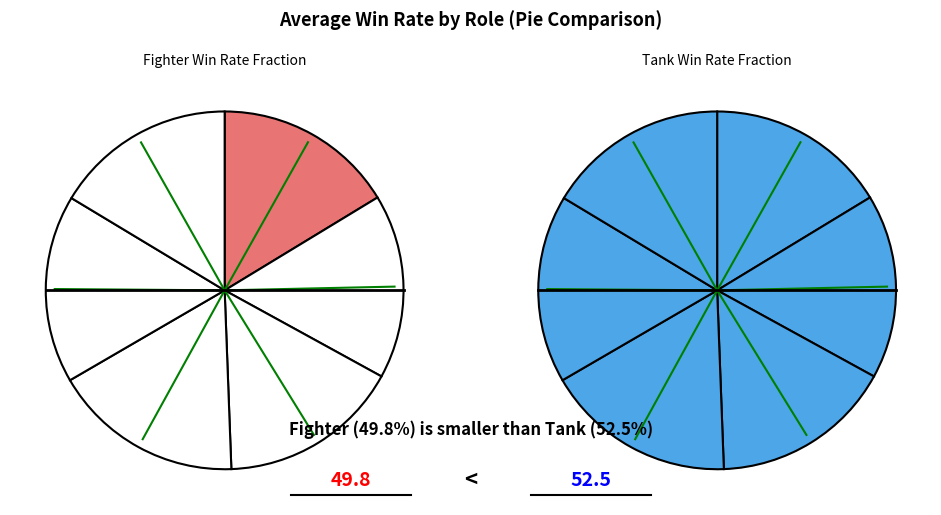

True or false: fighter accounts for 10% of the total.

False